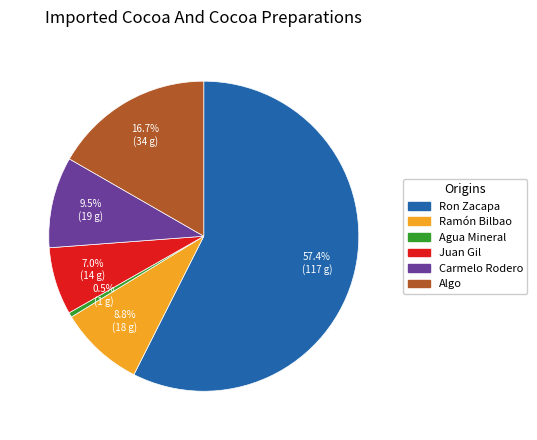

Count the number of slices in the pie.

6